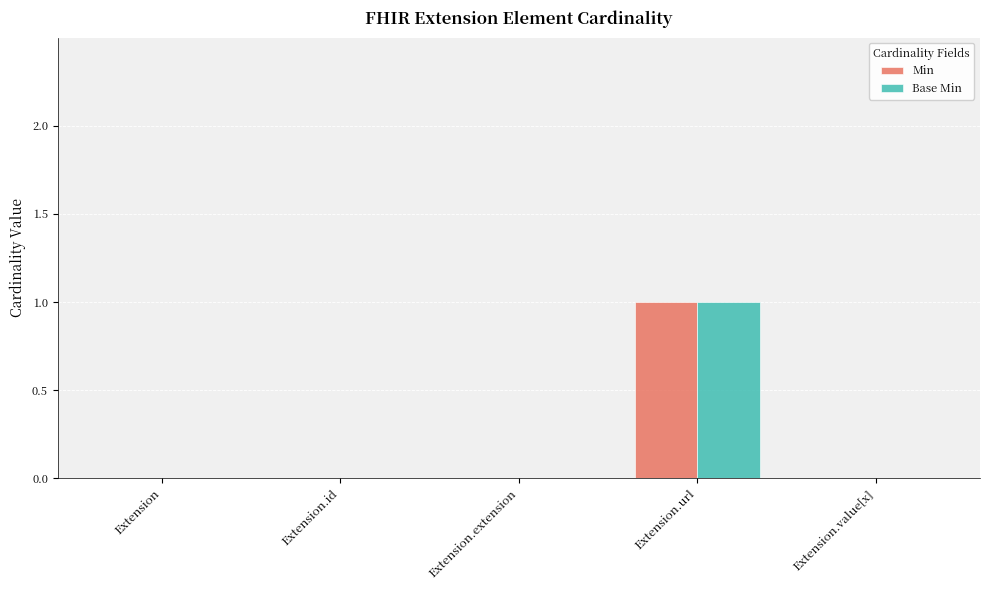

Which label corresponds to the largest value in the chart?

Extension.url